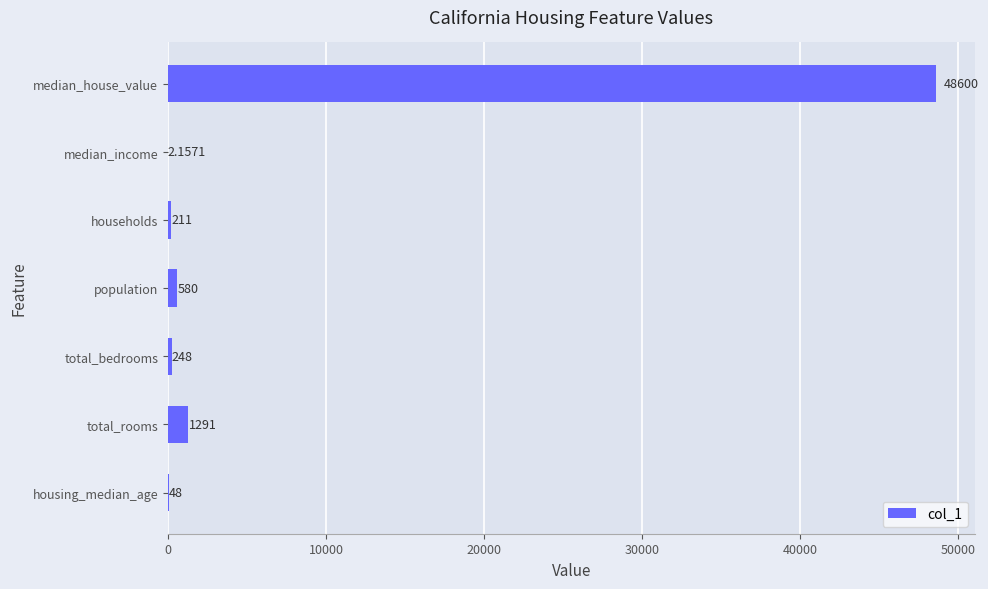

Count the number of categories in the chart.

7